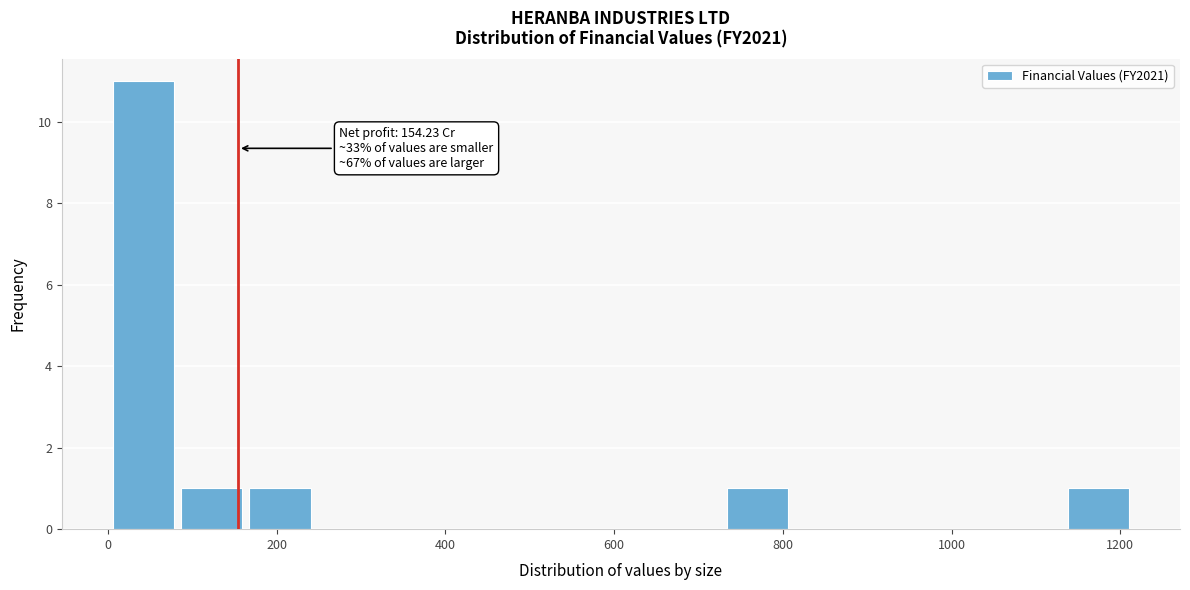

Over which range of the x-axis is the bar tallest?

0 to 80